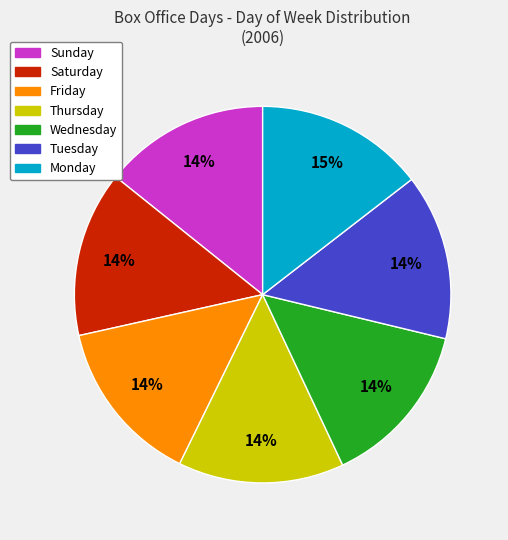

Approximately how many times larger is the value at Tuesday compared to Friday?

1.0